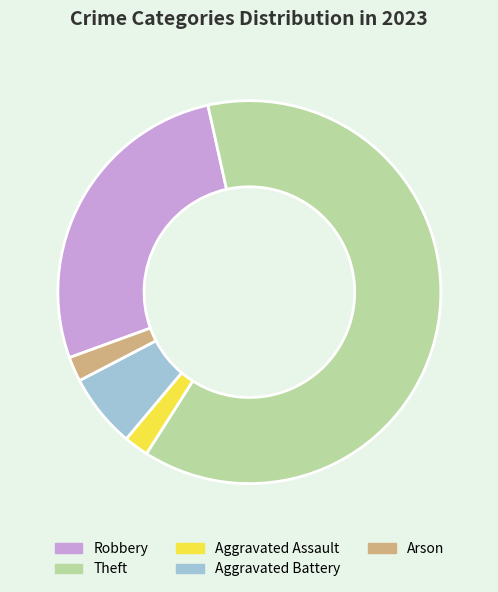

Which slice is the largest?

Theft